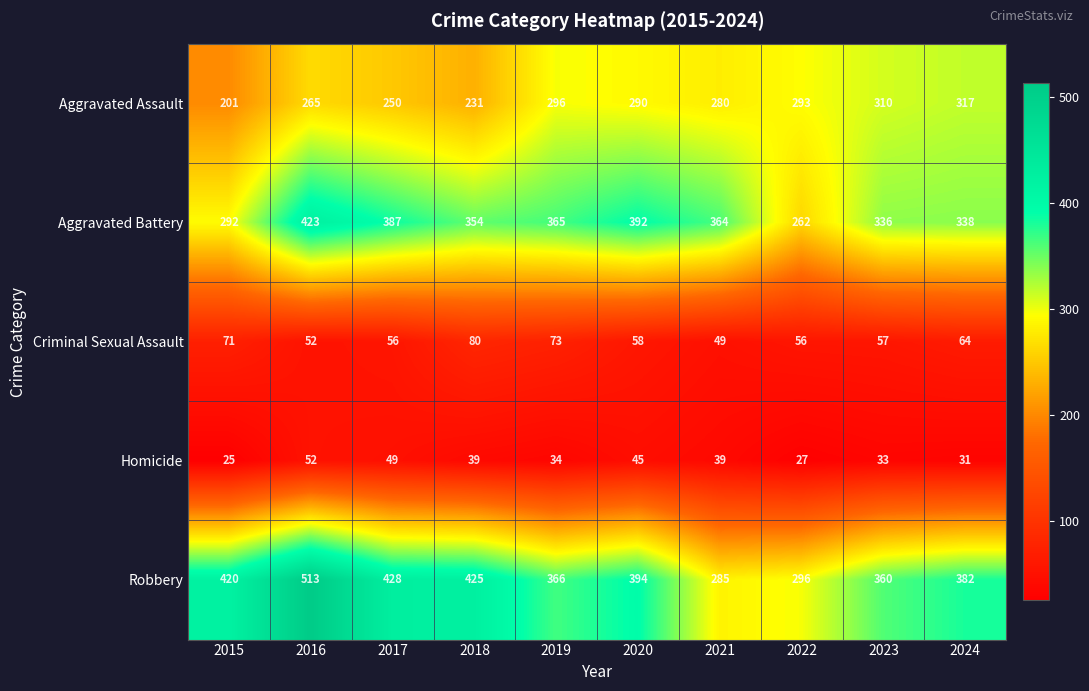

Which series changed the most between 2019 and 2020?

Robbery